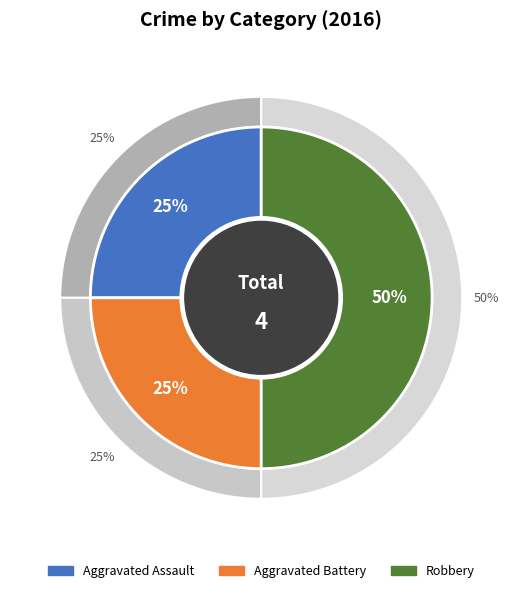

How much of the chart is everything except Robbery?

50.0%